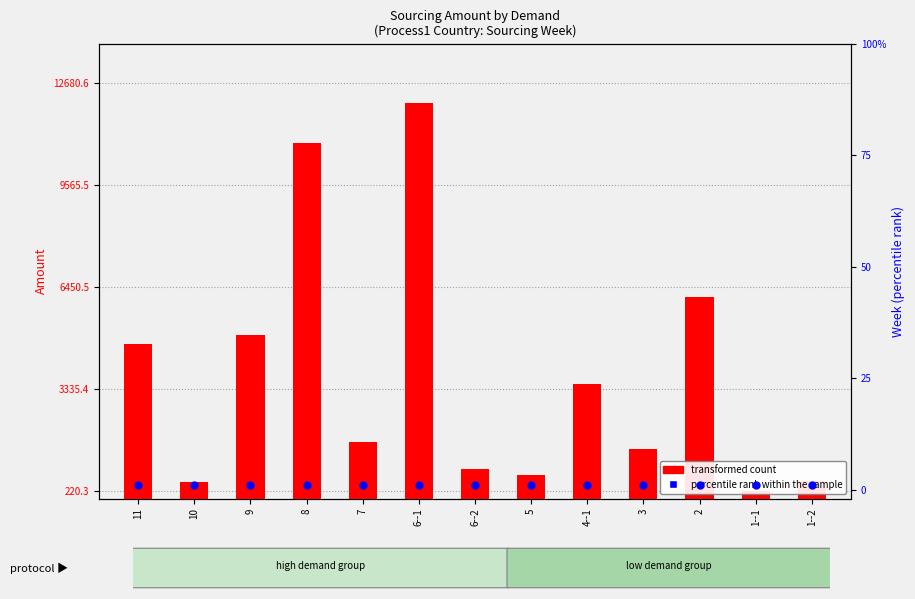

Is the value of transformed count at 9 greater than the value of percentile rank within the sample at 5?

Yes